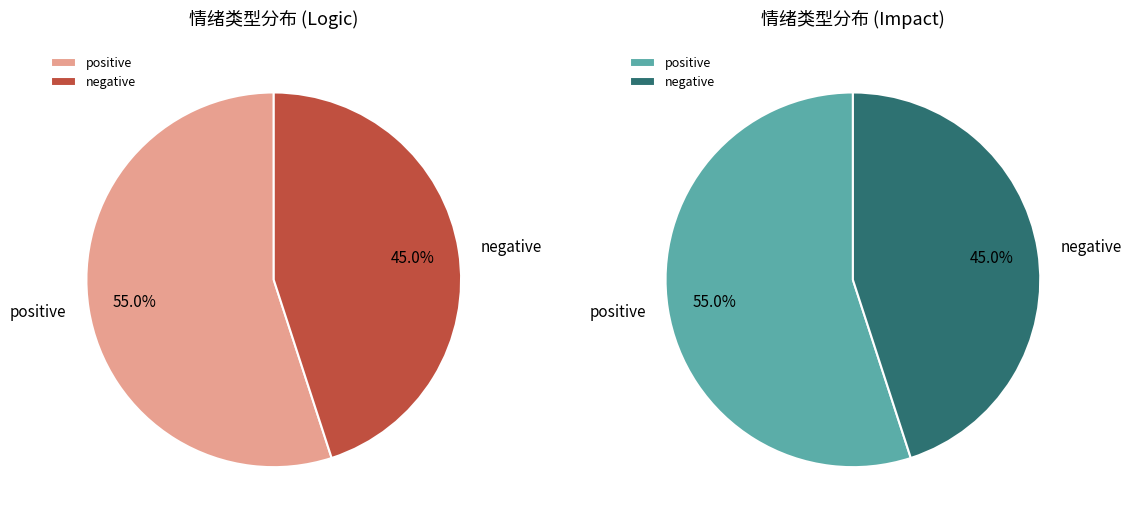

To the nearest percent, what is the difference between the positive and negative slice percentages?

10%